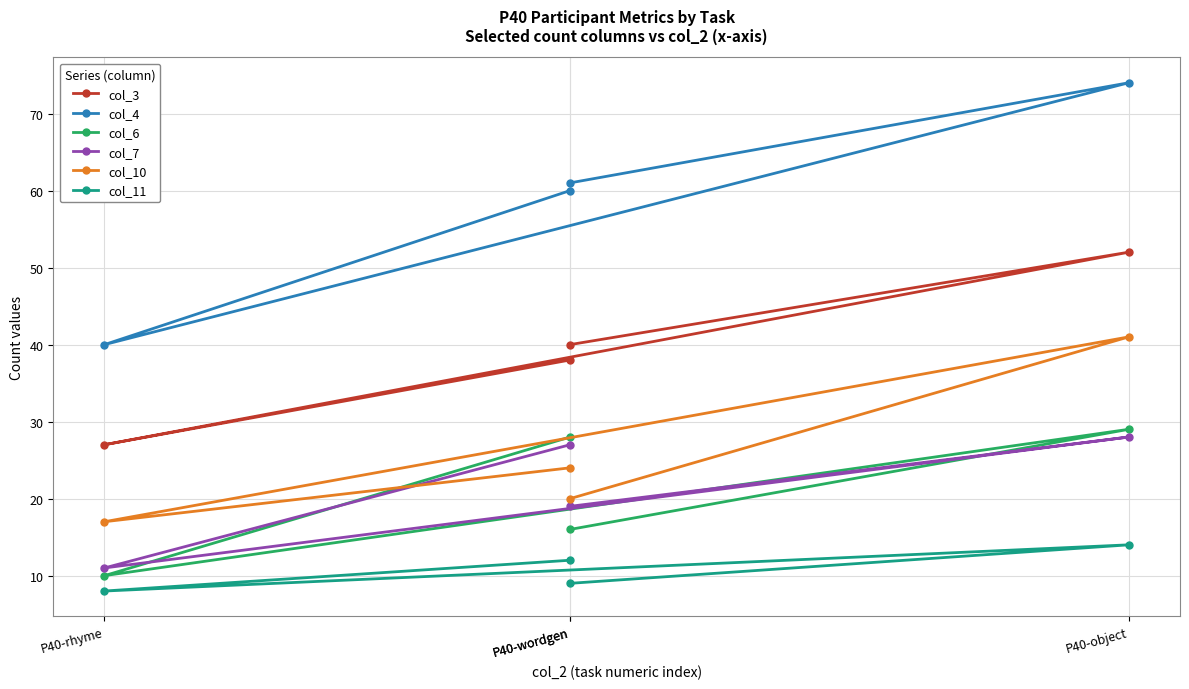

How many lines are shown in the chart?

6